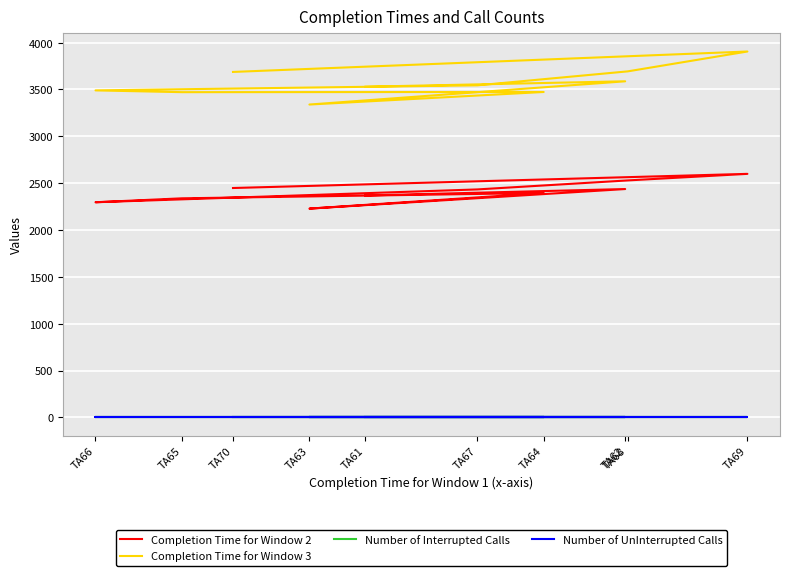

The value of Completion Time for Window 3 at TA62 is 6353. True or false?

False